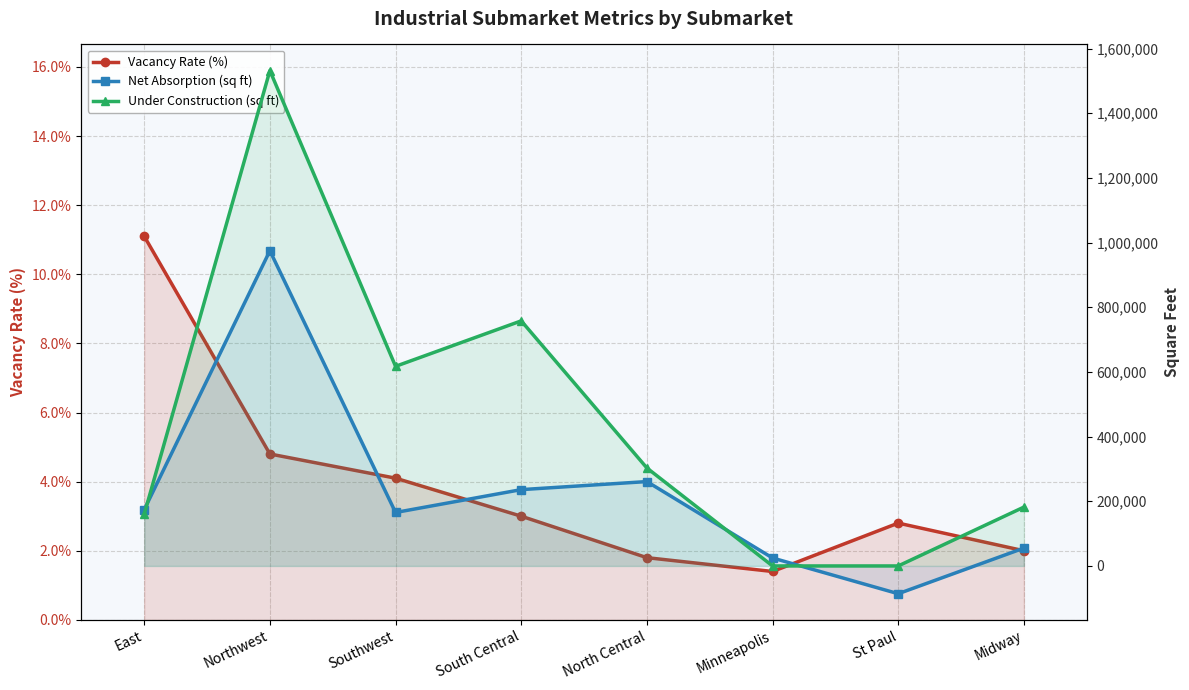

List the series in order of their peak value, lowest first.

Vacancy Rate (%), Net Absorption (sq ft), Under Construction (sq ft)